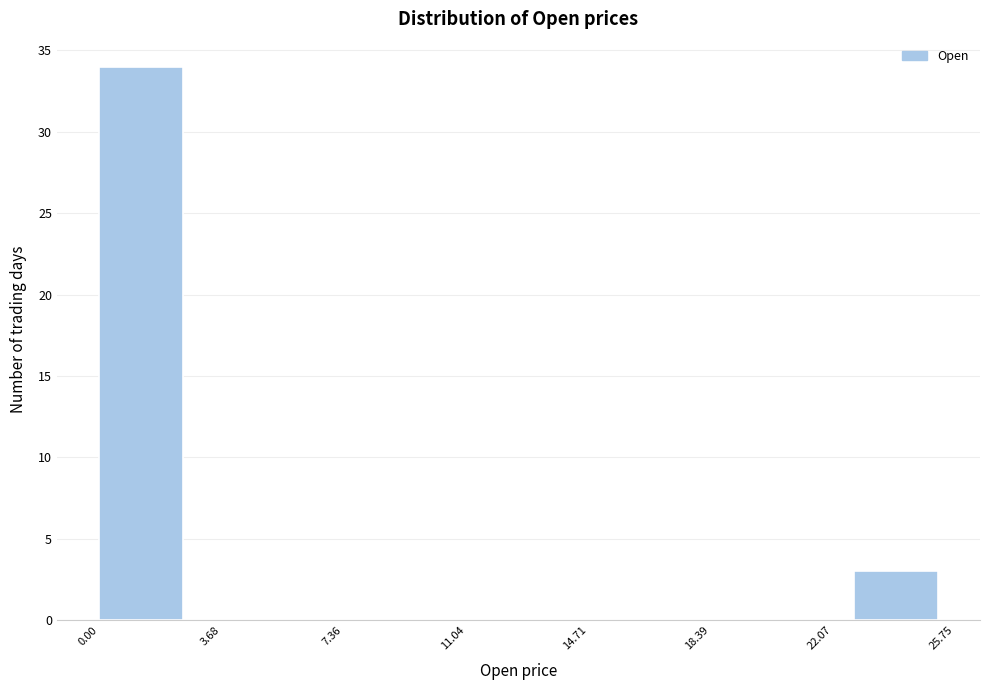

How tall is the bar that spans 0.0 to 2.5 on the x-axis? Neither the bar edges nor the heights are printed on the chart, so give them approximately, as read against the axes.

34